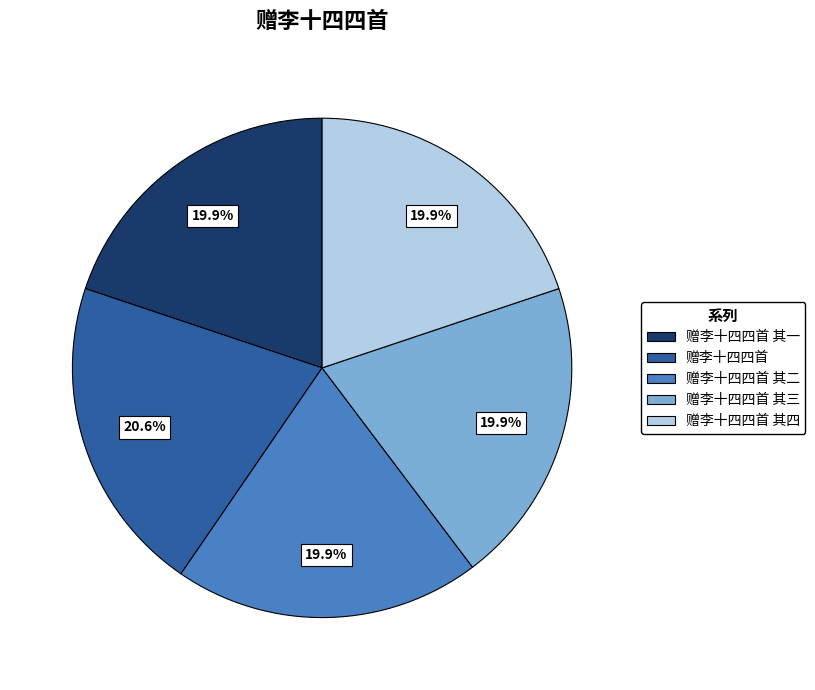

What percentage is NOT represented by 赠李十四四首?

79.4%